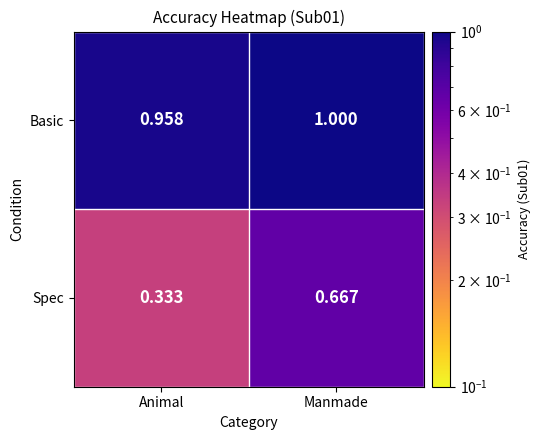

How many categories are shown in the chart?

2